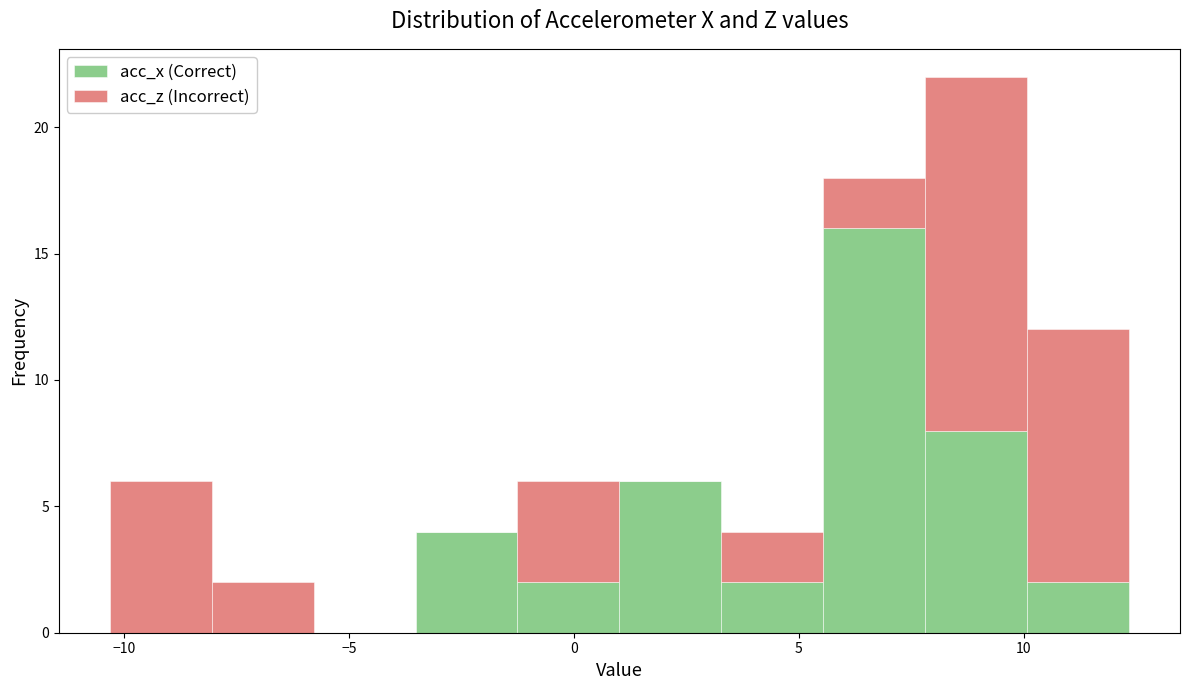

Reading left to right, transcribe this chart: for each stacked bar, give the range it covers on the x-axis and its total height. Neither the bar edges nor the heights are printed on the chart, so give them approximately, as read against the axes.

-10.5 to -8.0: 6
-8.0 to -6.0: 2
-6.0 to -3.5: 0
-3.5 to -1.5: 4
-1.5 to 1.0: 6
1.0 to 3.5: 6
3.5 to 5.5: 4
5.5 to 8.0: 18
8.0 to 10.0: 22
10.0 to 12.5: 12